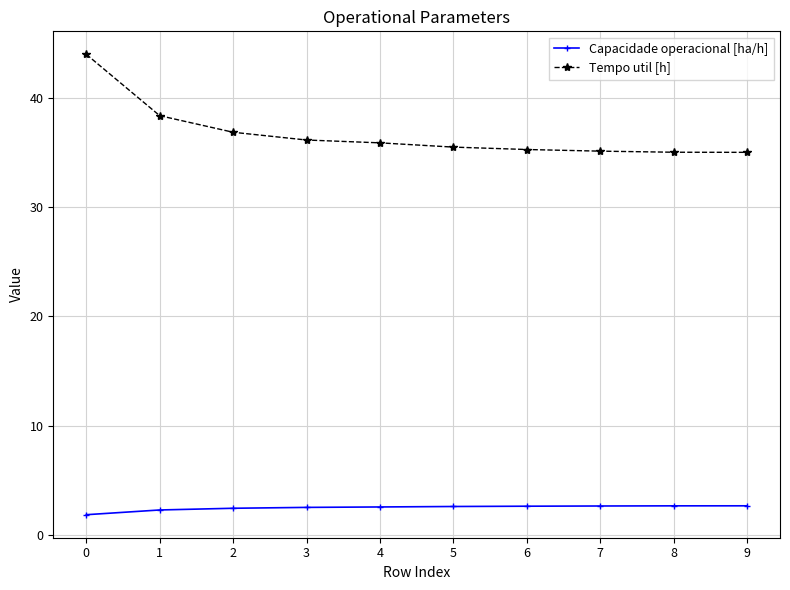

The value of Capacidade operacional [ha/h] at 6 is 1.1. True or false?

False